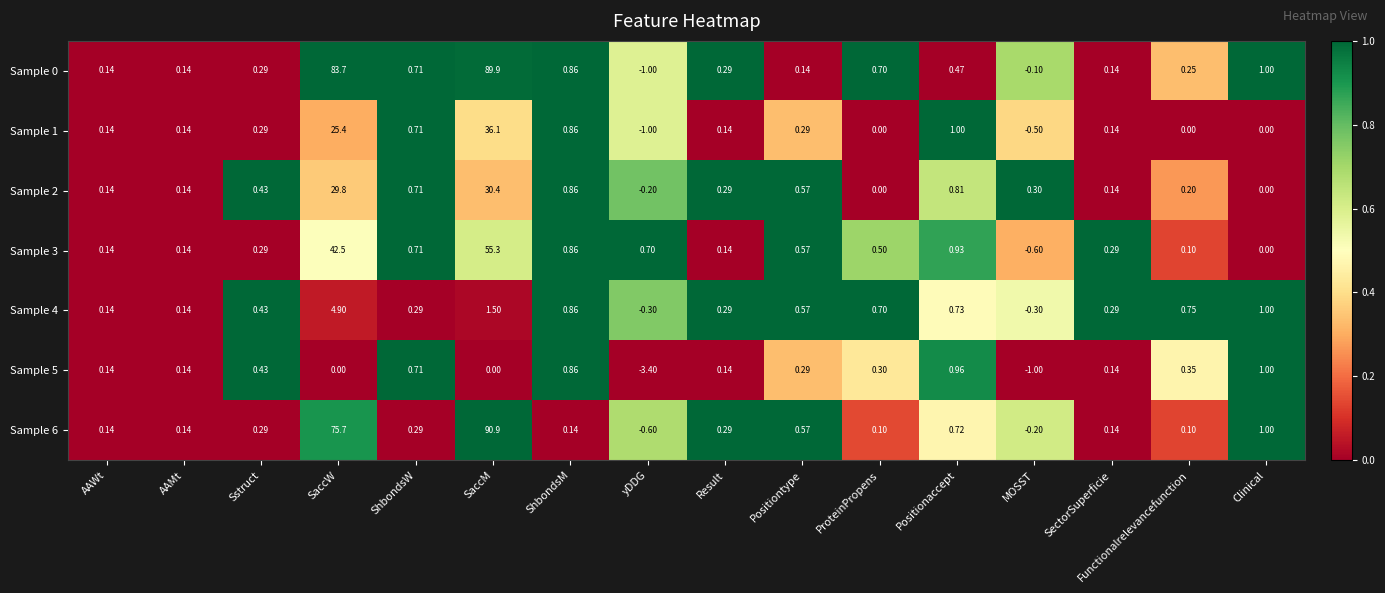

At which category does the chart reach its minimum across all series?

yDDG